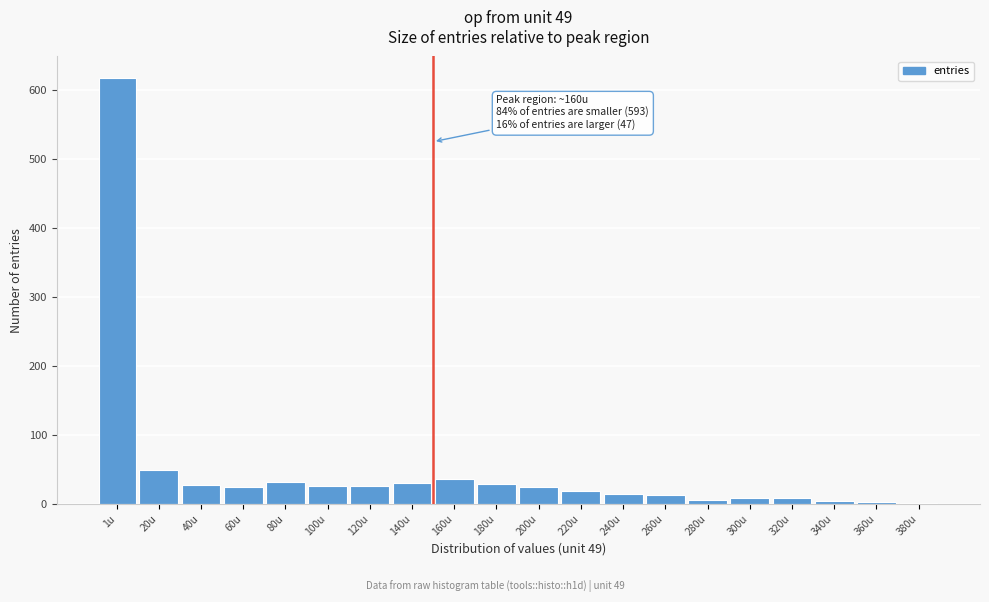

What is the maximum value shown in the chart?

617